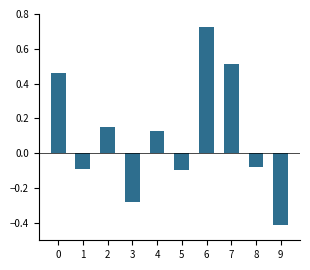

At which category does the chart reach its minimum across all series?

9